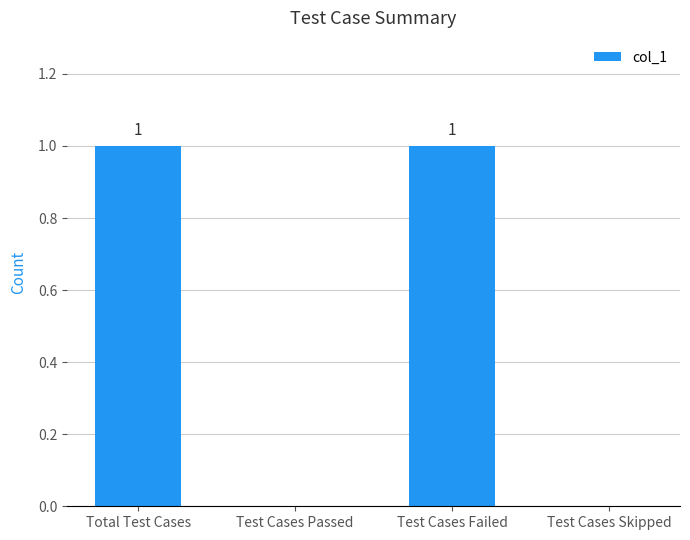

What is the sum of all values?

2